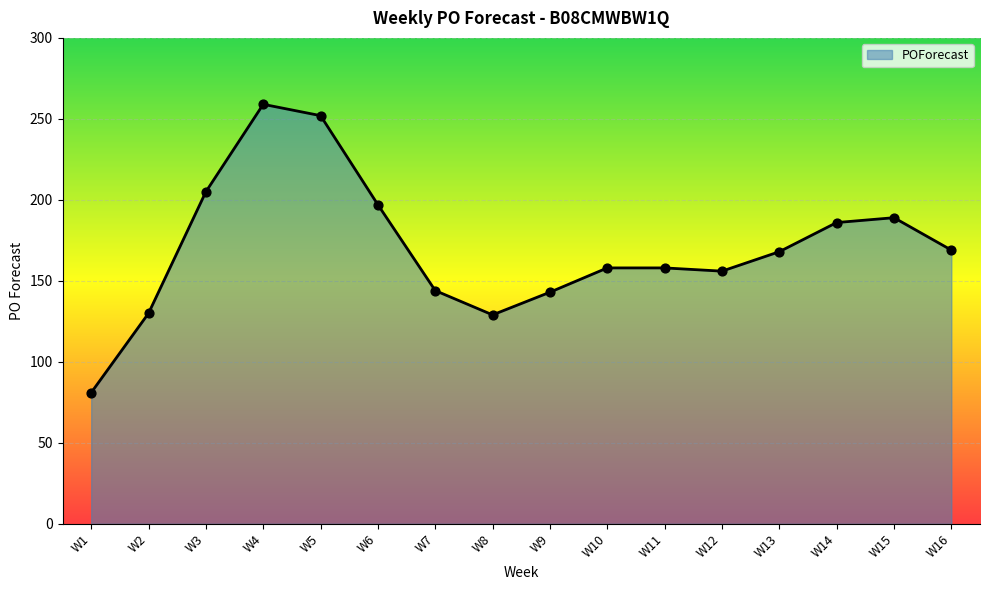

Between W9 and W8, which is larger?

W9